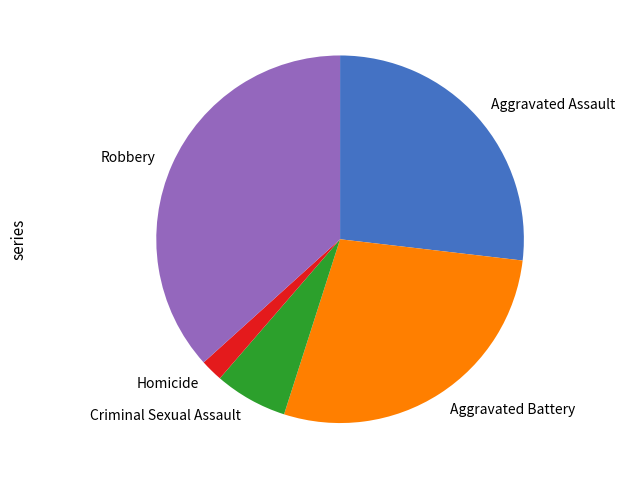

Approximately how many times larger is the value at Aggravated Battery compared to Robbery?

0.8